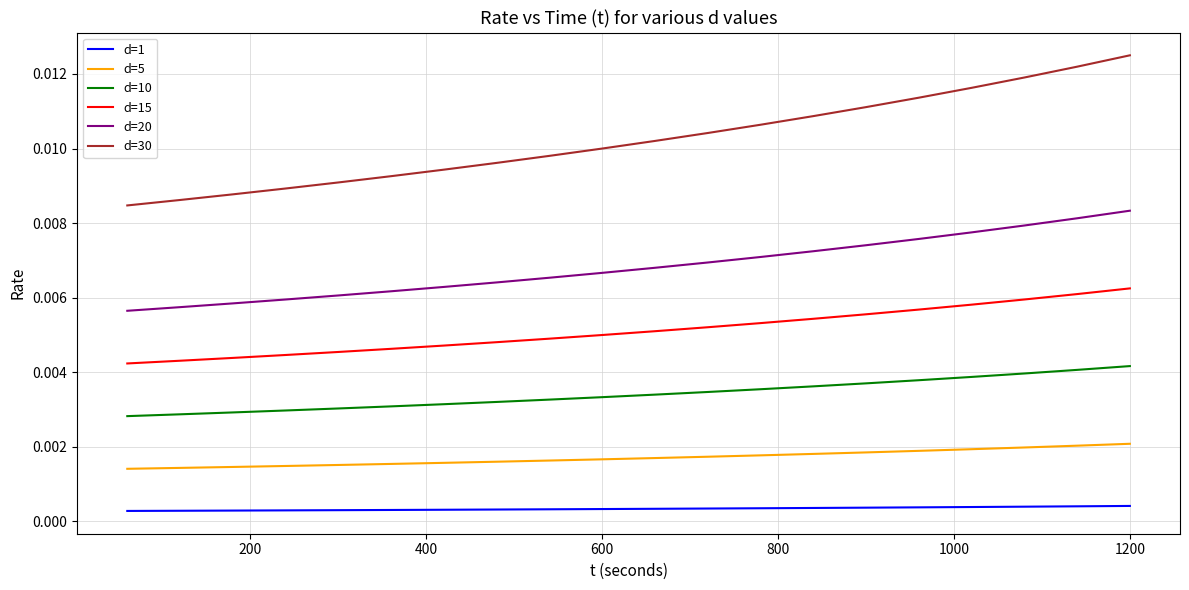

Rank the series by their maximum value, from highest to lowest.

d=30, d=20, d=15, d=10, d=5, d=1